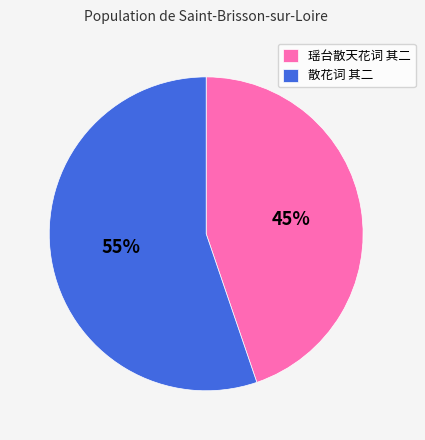

How many slices are in this pie chart?

2